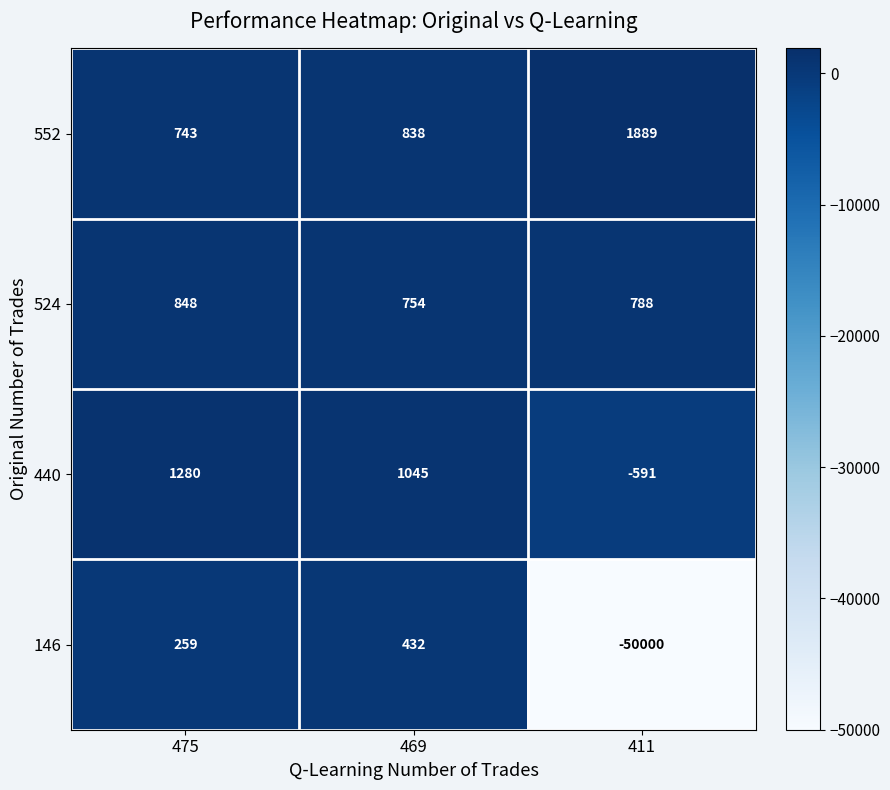

Count the number of data series in this chart.

4